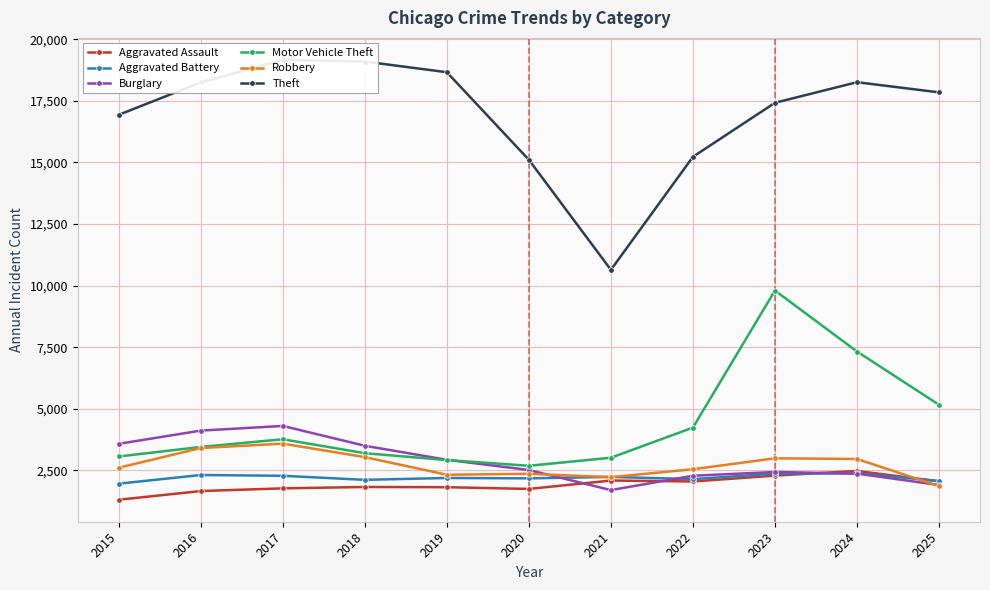

Reading right to left, transcribe all the data shown in this chart.

Aggravated Assault: 2053	2475	2286	2049	2086	1746	1815	1825	1769	1660	1307
Aggravated Battery: 2068	2378	2365	2144	2233	2175	2190	2115	2279	2311	1959
Burglary: 1904	2368	2434	2281	1699	2513	2928	3497	4303	4113	3577
Motor Vehicle Theft: 5162	7324	9799	4236	3012	2685	2918	3196	3762	3450	3063
Robbery: 1860	2962	2988	2545	2224	2360	2321	3037	3584	3406	2607
Theft: 17843	18255	17419	15227	10639	15105	18660	19093	19161	18245	16933